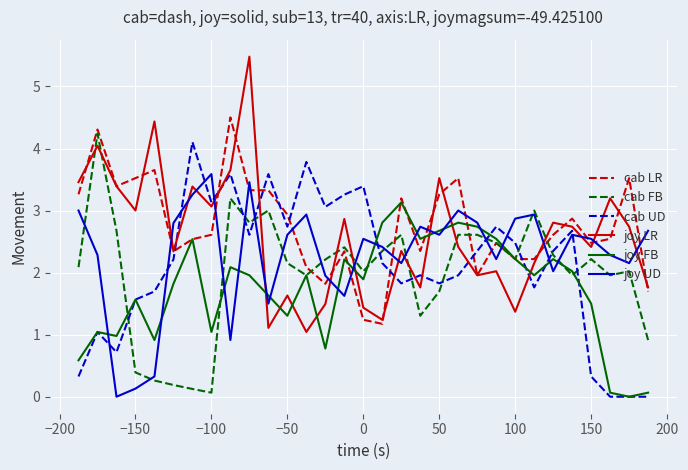

True or false: cab UD and cab LR cross at least once.

True